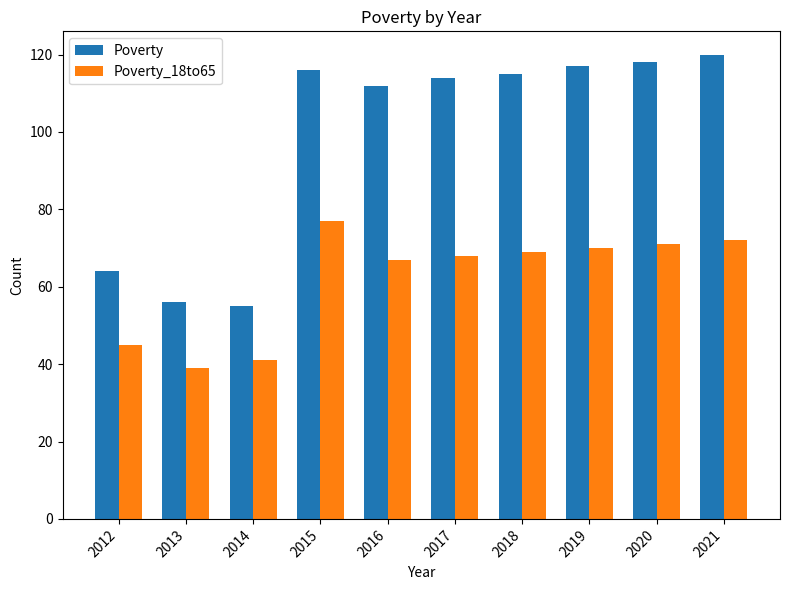

The value of Poverty_18to65 at 2013 is 39. True or false?

True